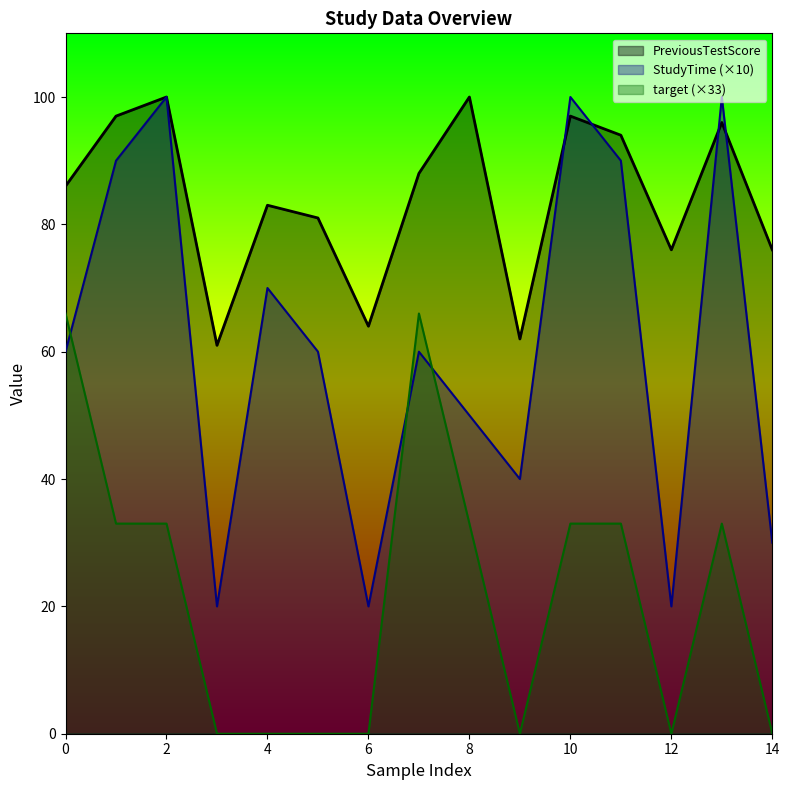

True or false: target and PreviousTestScore intersect in this chart.

False